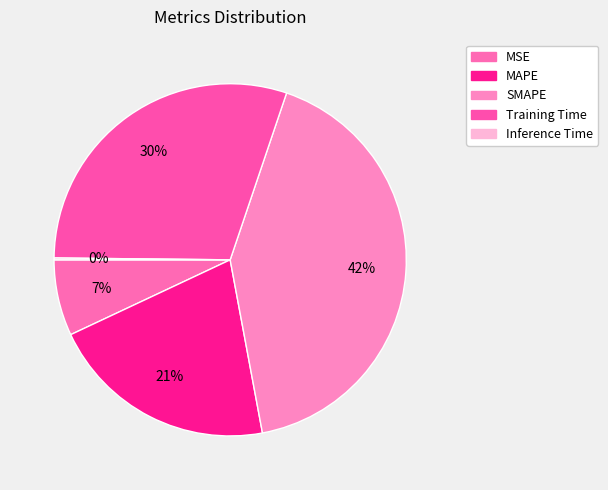

Do MAPE and SMAPE together represent more than half of the pie?

Yes